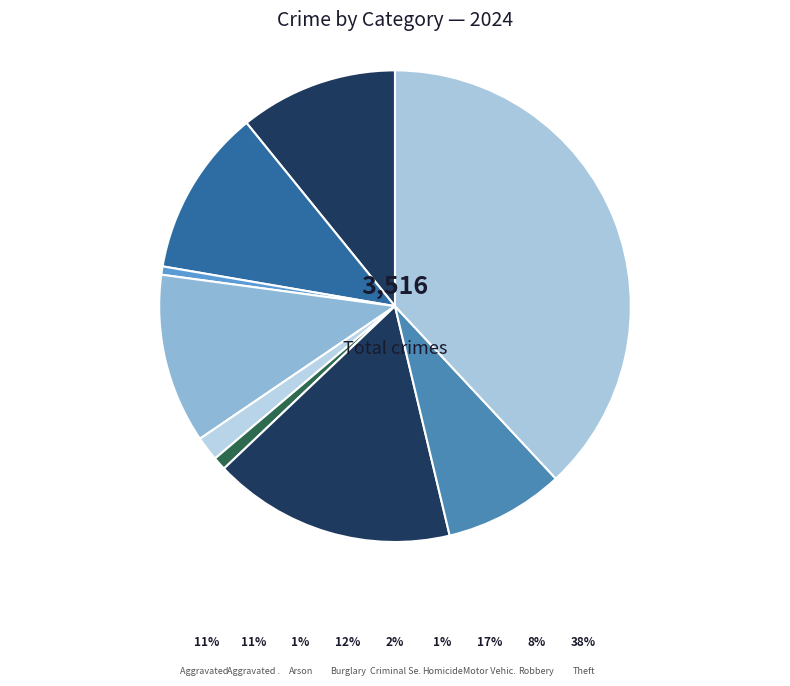

How many slices are in this pie chart?

9